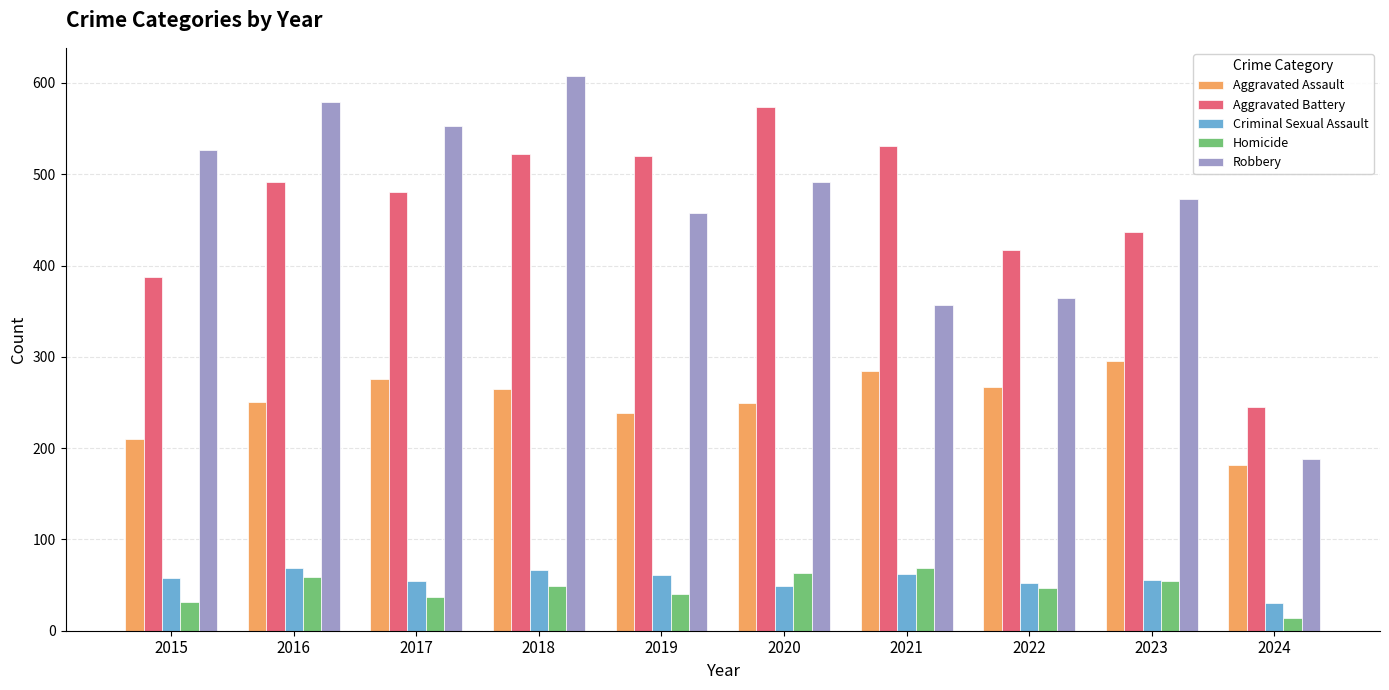

Between 2022 and 2023, which series saw the biggest shift?

Robbery